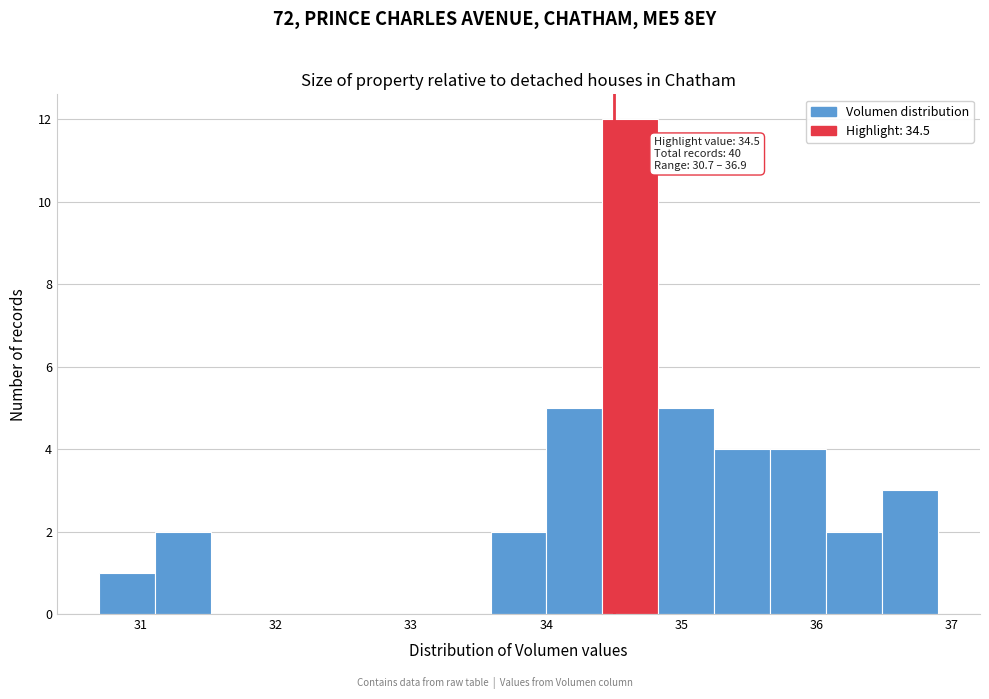

Over which range of the x-axis is the bar tallest?

34.4 to 34.8